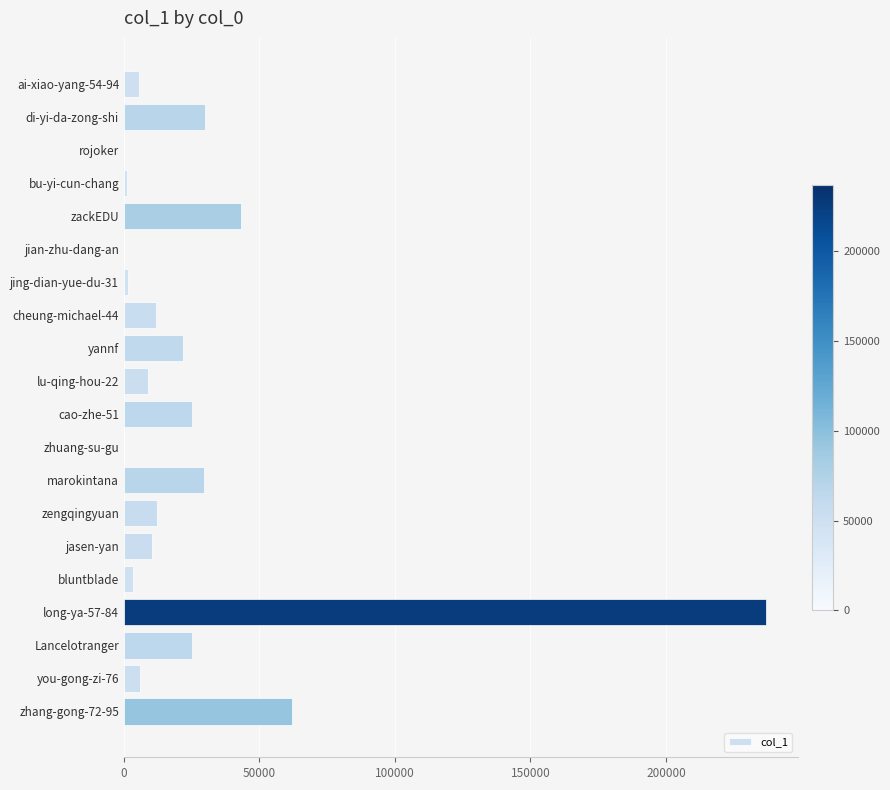

What is the maximum value shown in the chart?

236852